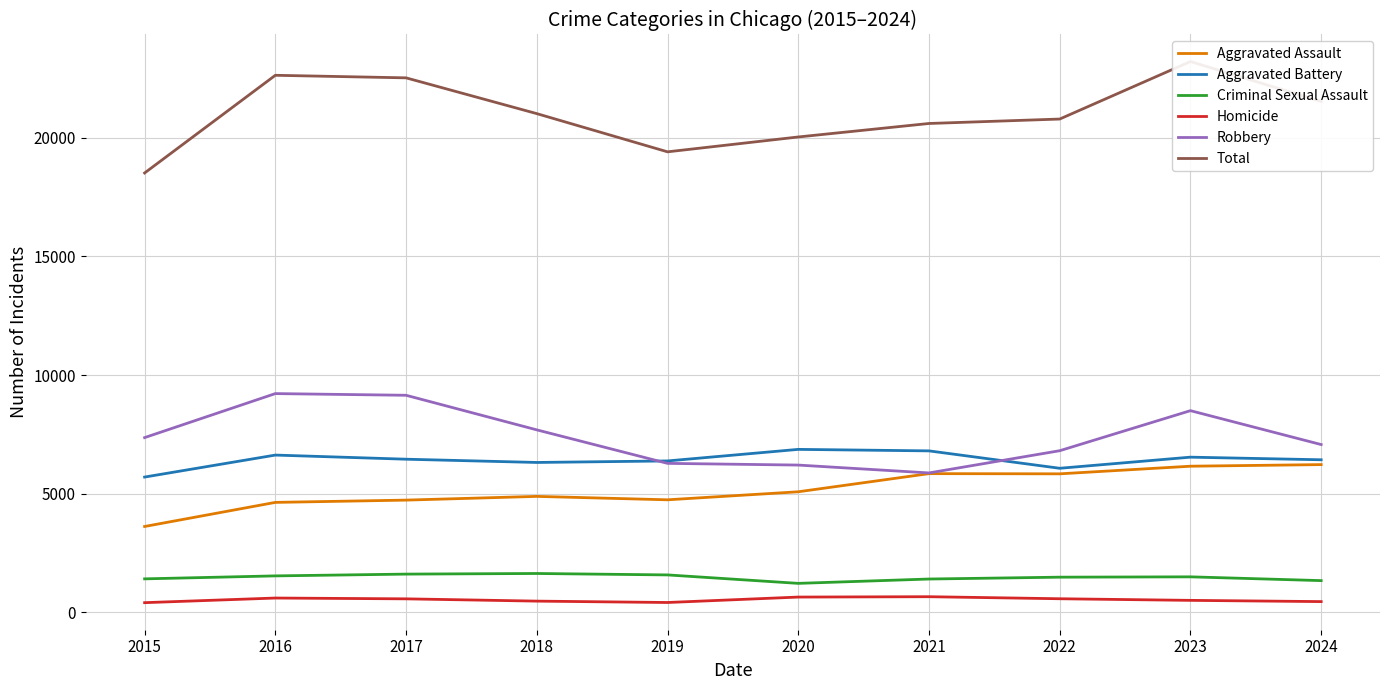

Is it true that Robbery equals 9147 at 2017?

True